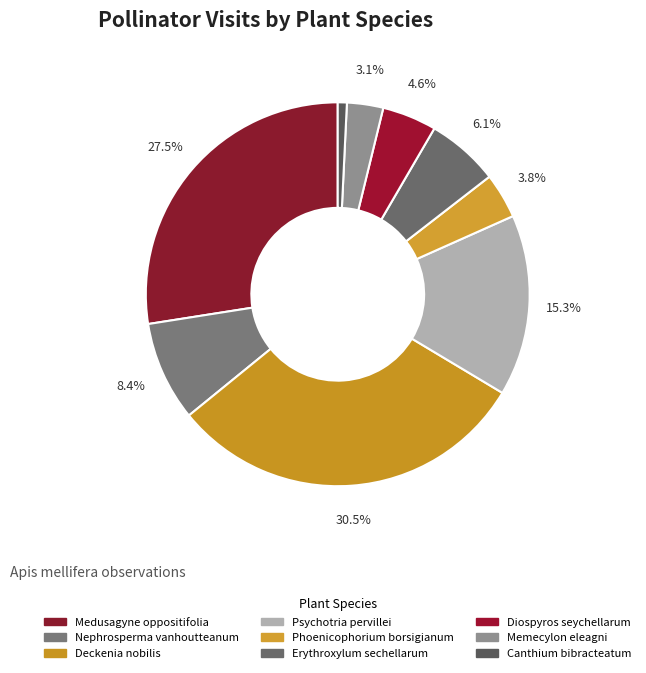

Which category has the smallest portion of the pie?

Canthium bibracteatum